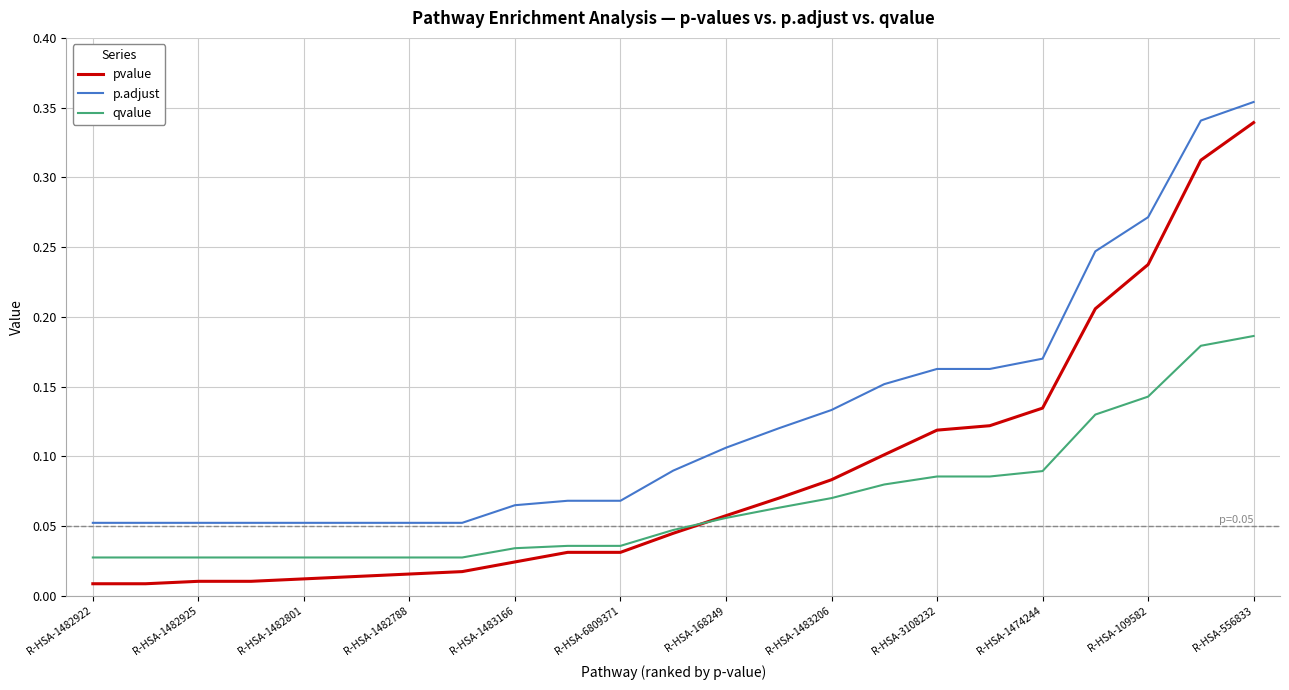

Which series has the widest spread of values?

pvalue